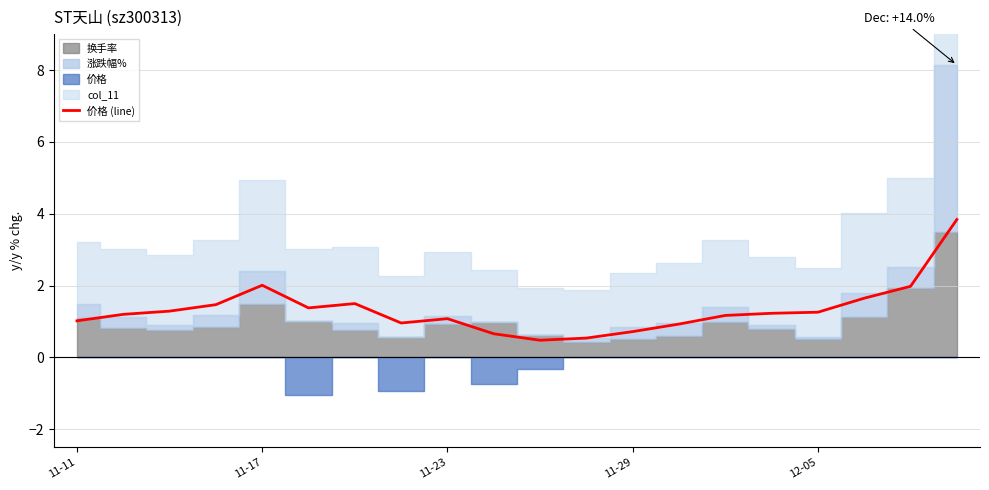

What is the value of the 13th point from the left?

0.7